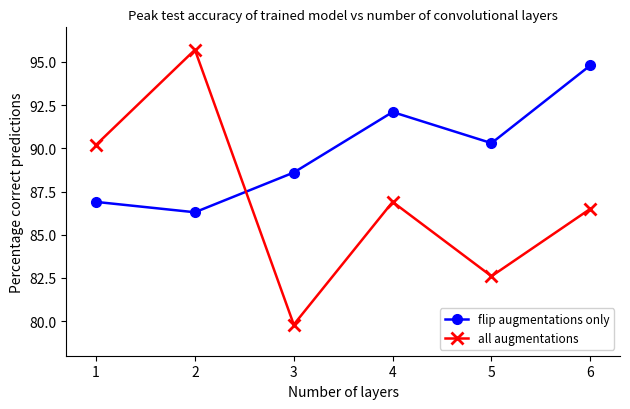

Does the chart display data point markers on the line(s)?

Yes